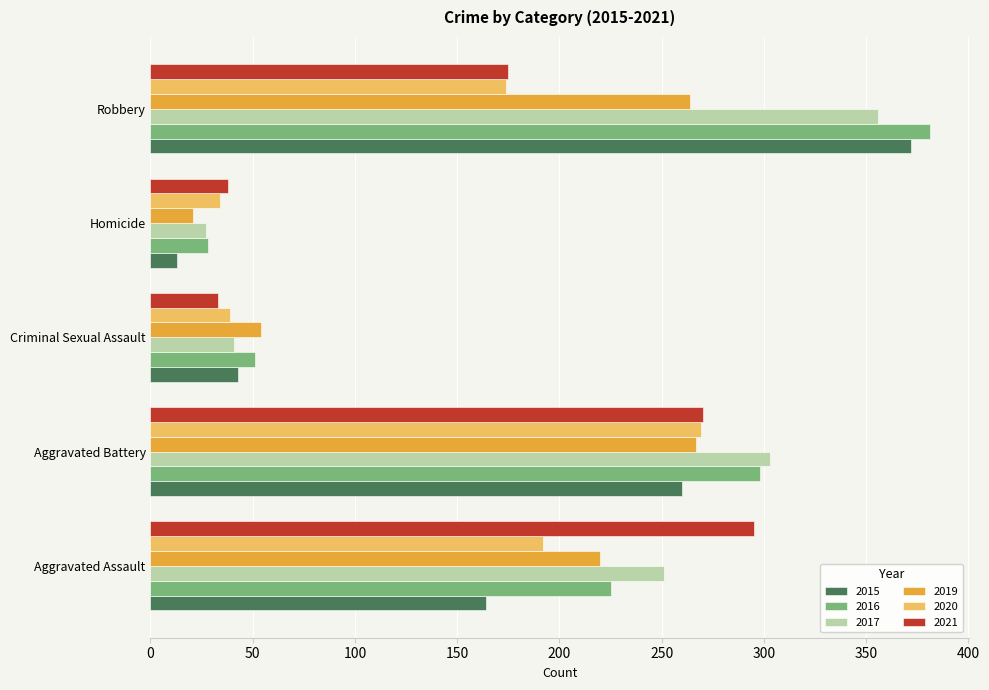

What is the approximate value of 2016 at Aggravated Battery?

298